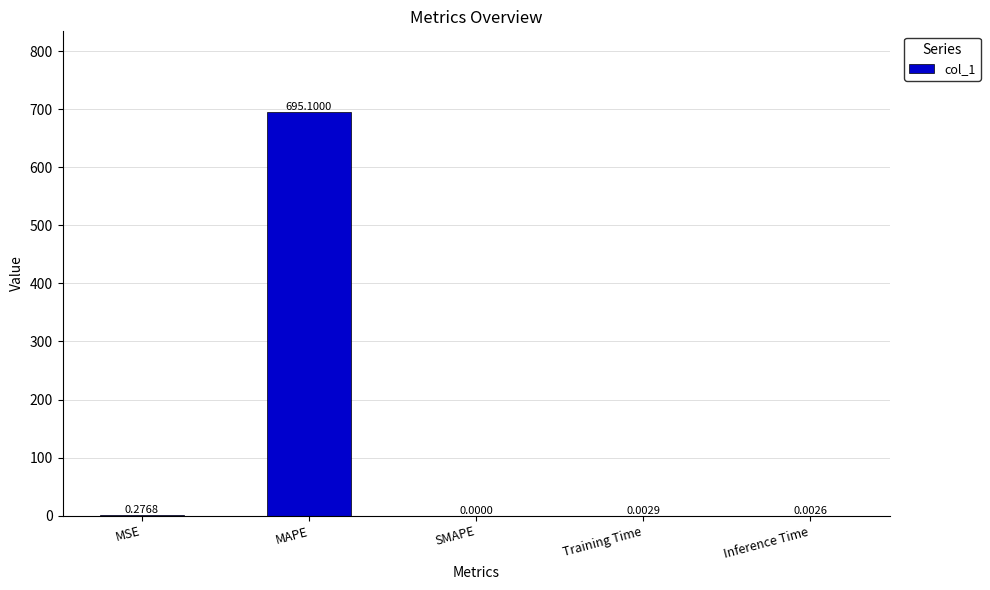

What is the change in value from MAPE to SMAPE?

-695.1